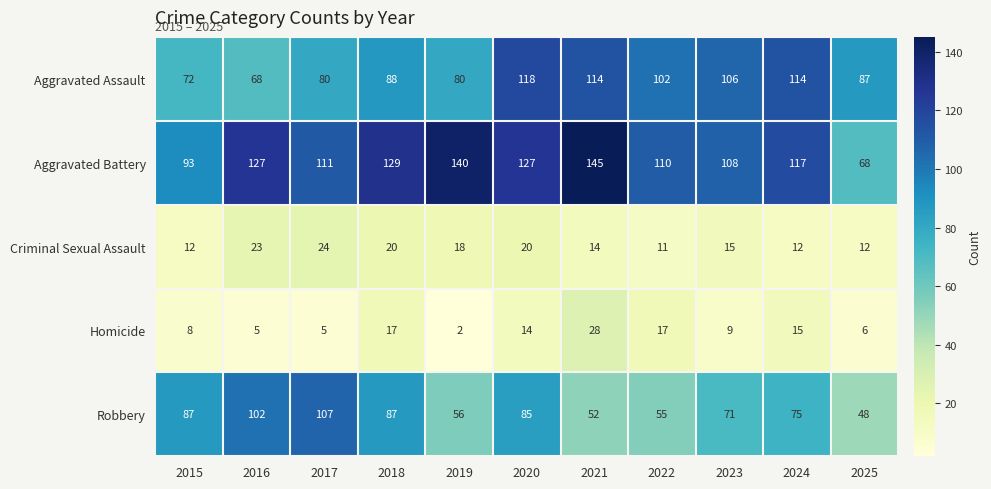

At 2019, list the series in order from largest to smallest.

Aggravated Battery, Aggravated Assault, Robbery, Criminal Sexual Assault, Homicide